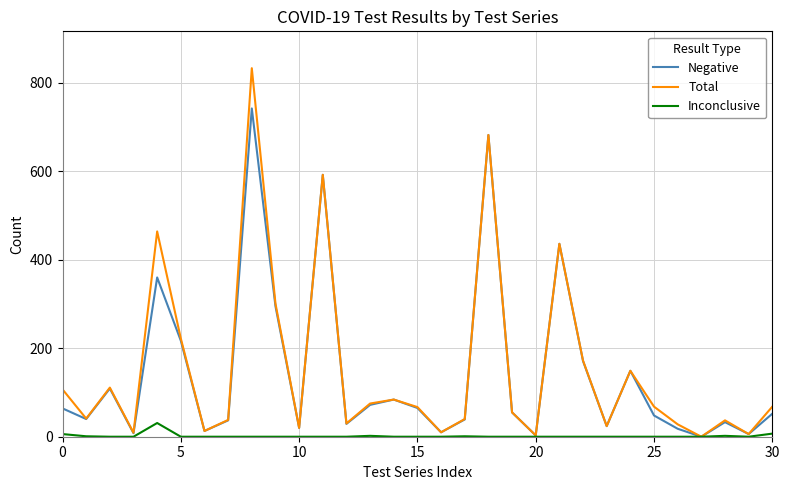

Which series has the widest spread of values?

Total